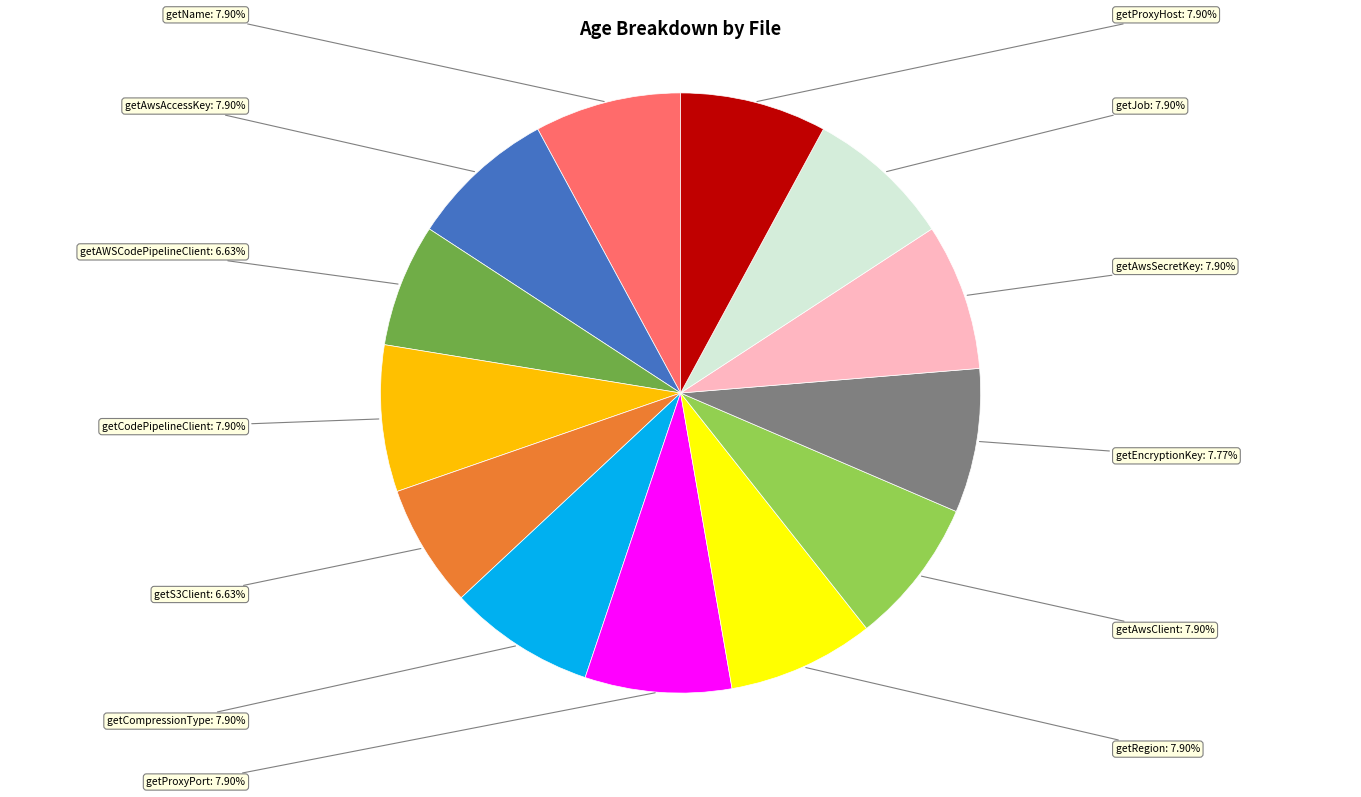

Does any single category account for the majority?

No